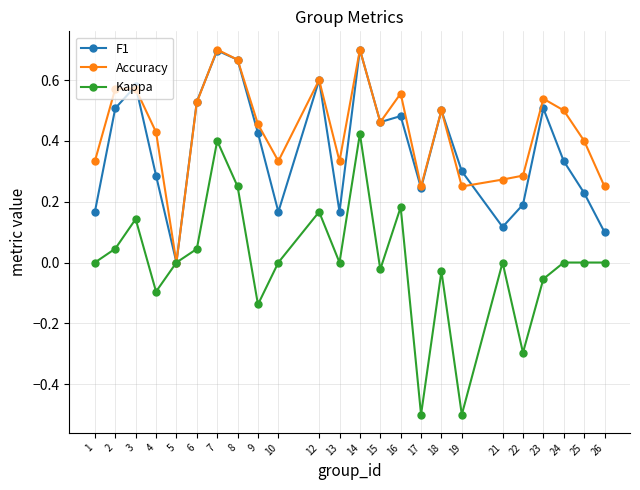

How many interior local valleys does the F1 series have?

6